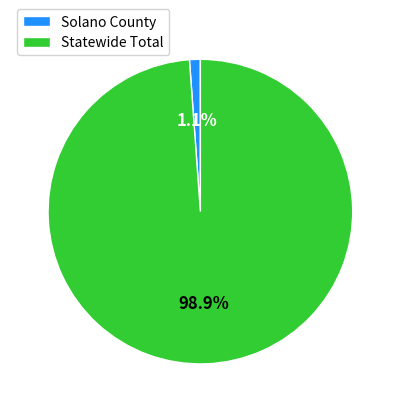

What is the largest slice in the pie chart?

Statewide Total